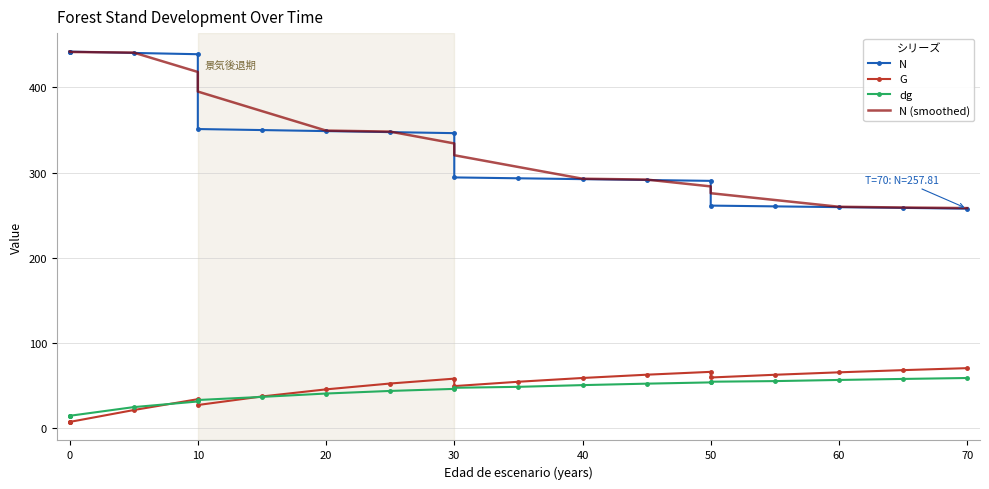

The value of N (smoothed) at 13 is 133.3. True or false?

False